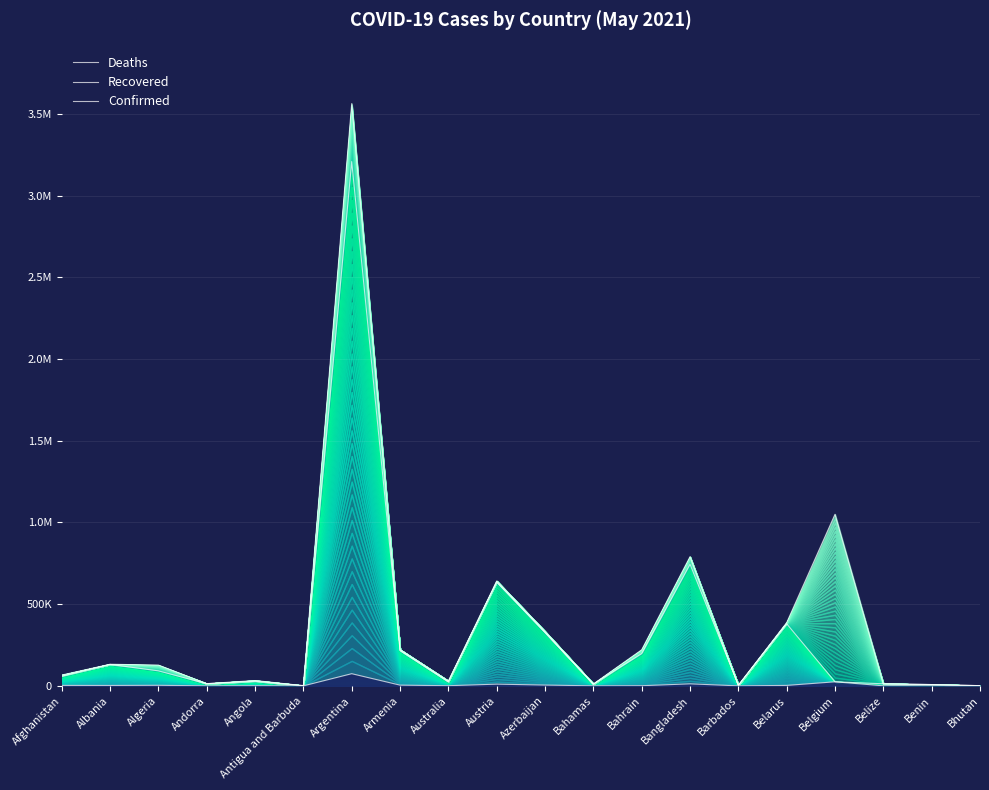

What is the average value of the Deaths series?

7318